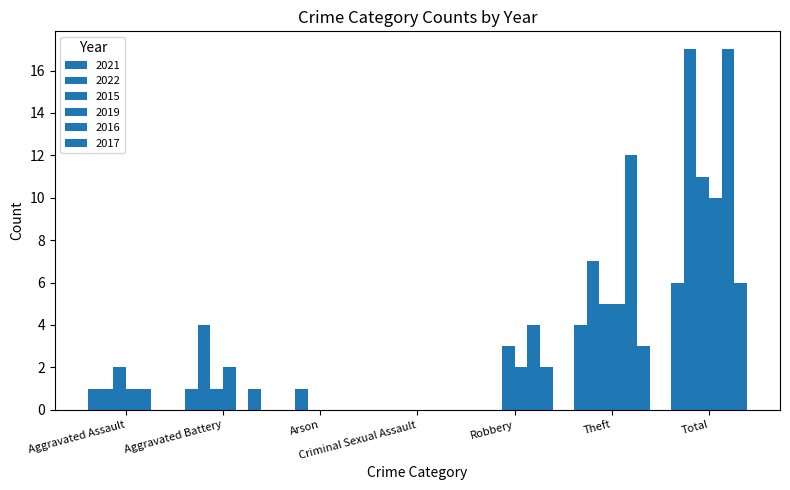

Which has a higher value, Aggravated Battery or Total?

Total